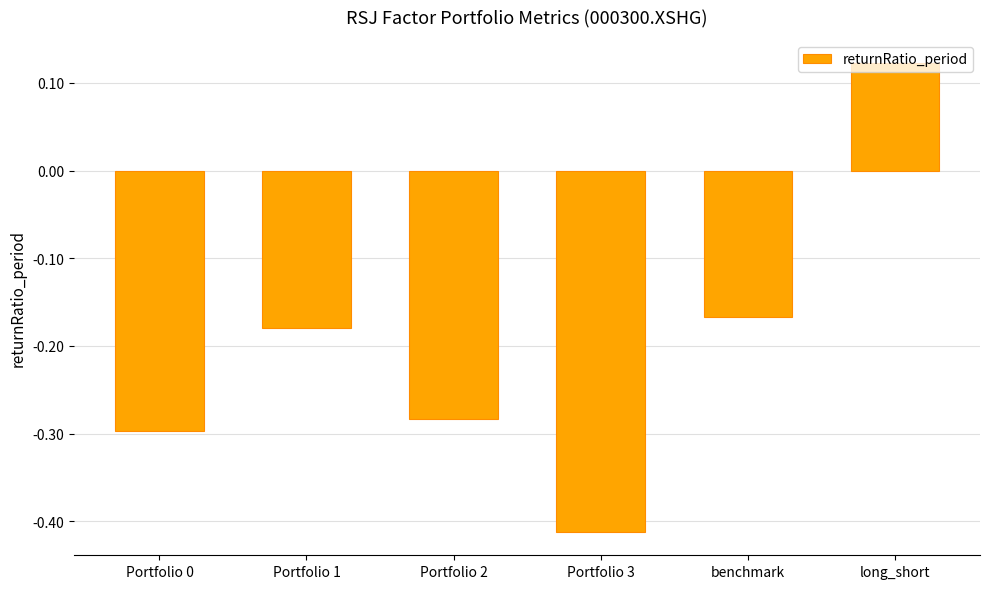

Which category has the lowest value across all series?

Portfolio 3